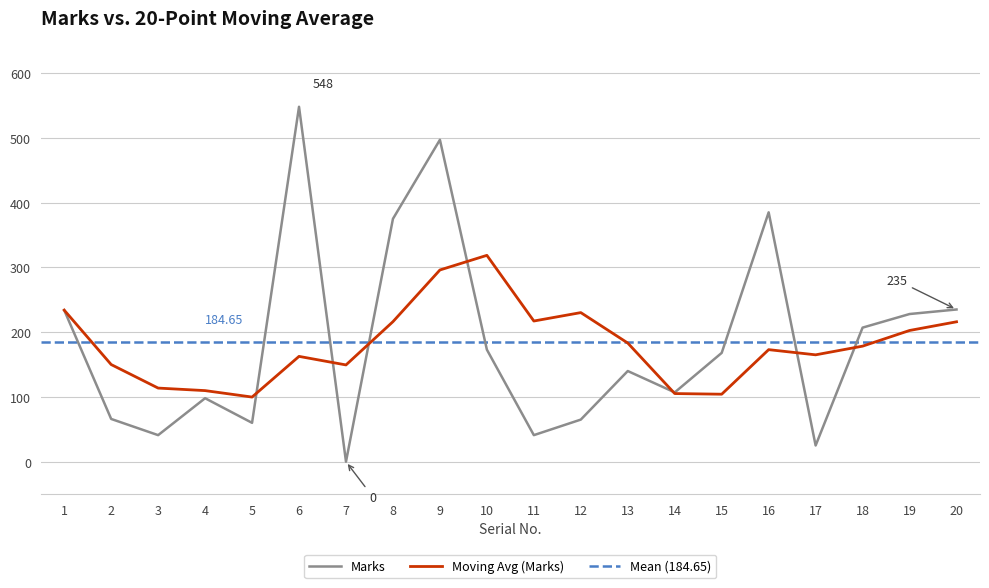

Is it true that the value at 19 is 400?

False